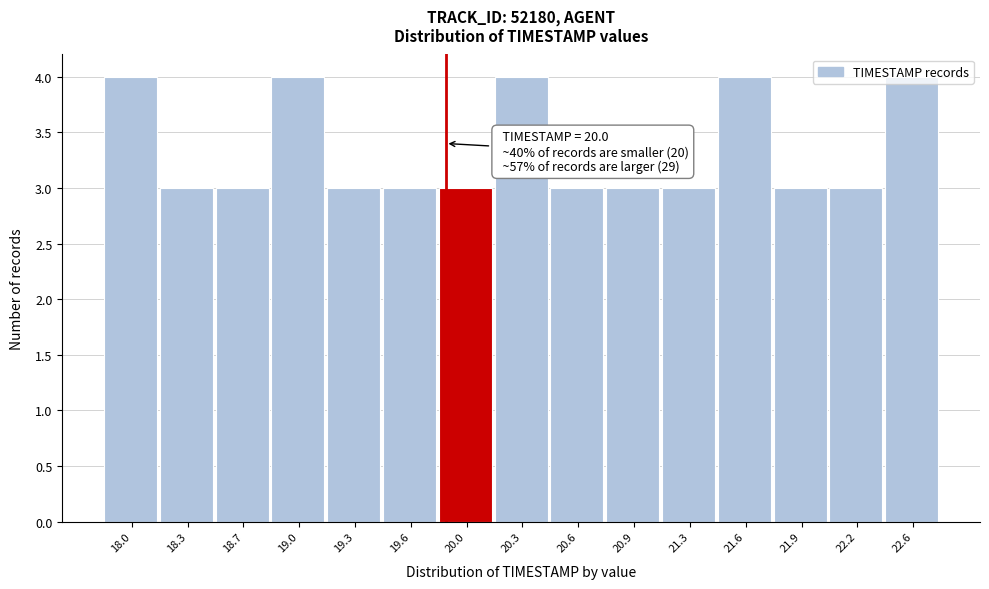

What is the greatest value displayed?

4